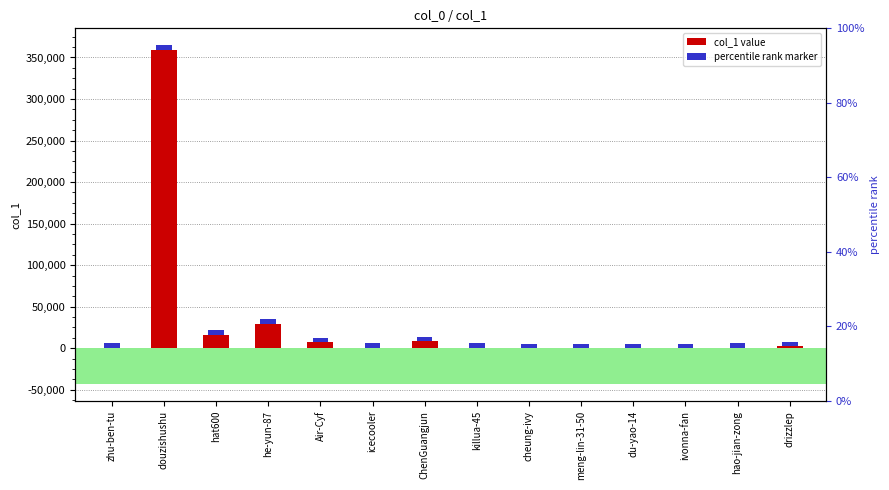

What is the label of the 14th bar from the left?

drizzlep